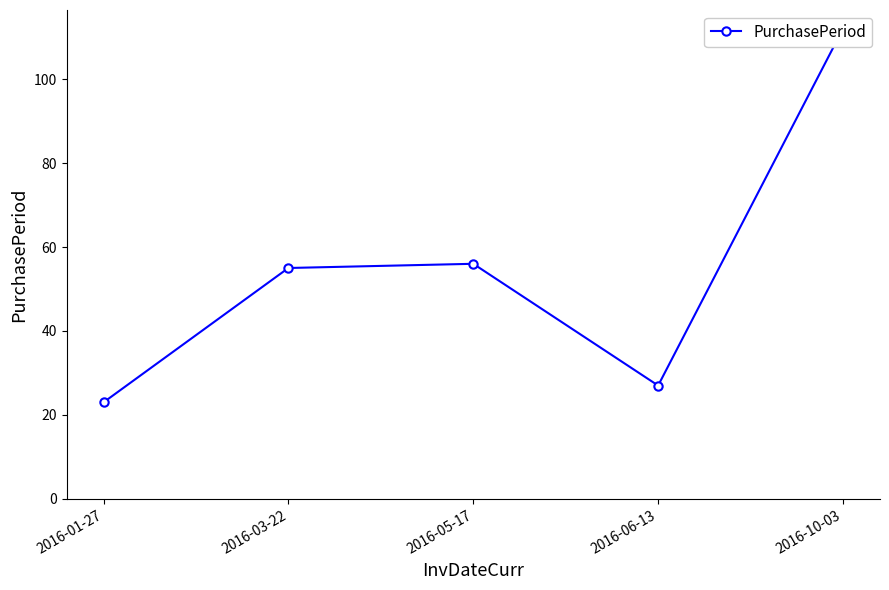

Where is the data nearest to the value 67?

2016-05-17